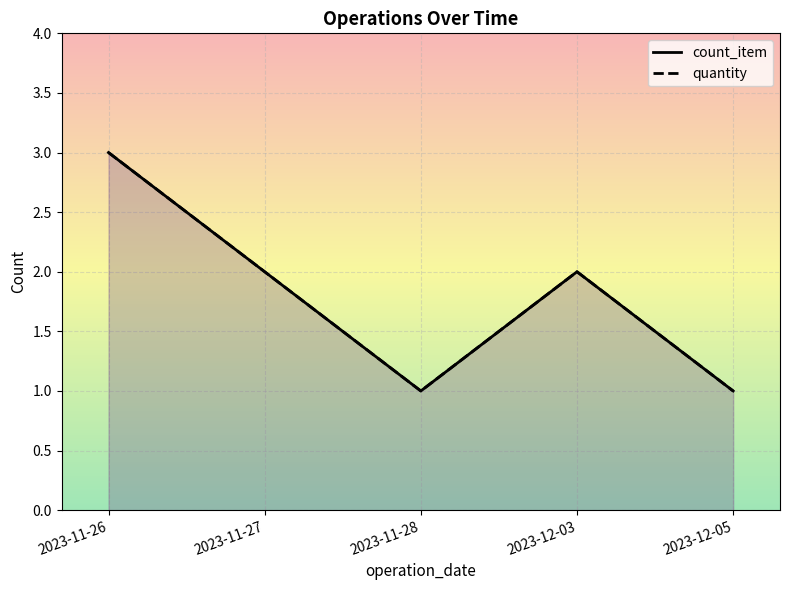

Which series changed the most between 2023-11-28 and 2023-12-03?

count_item